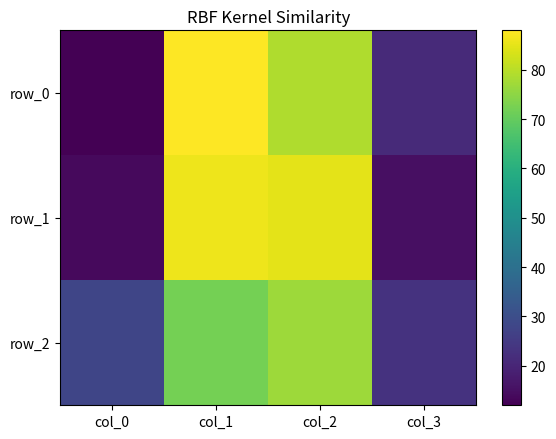

Which category has the highest value in the row_1 series?

col_1